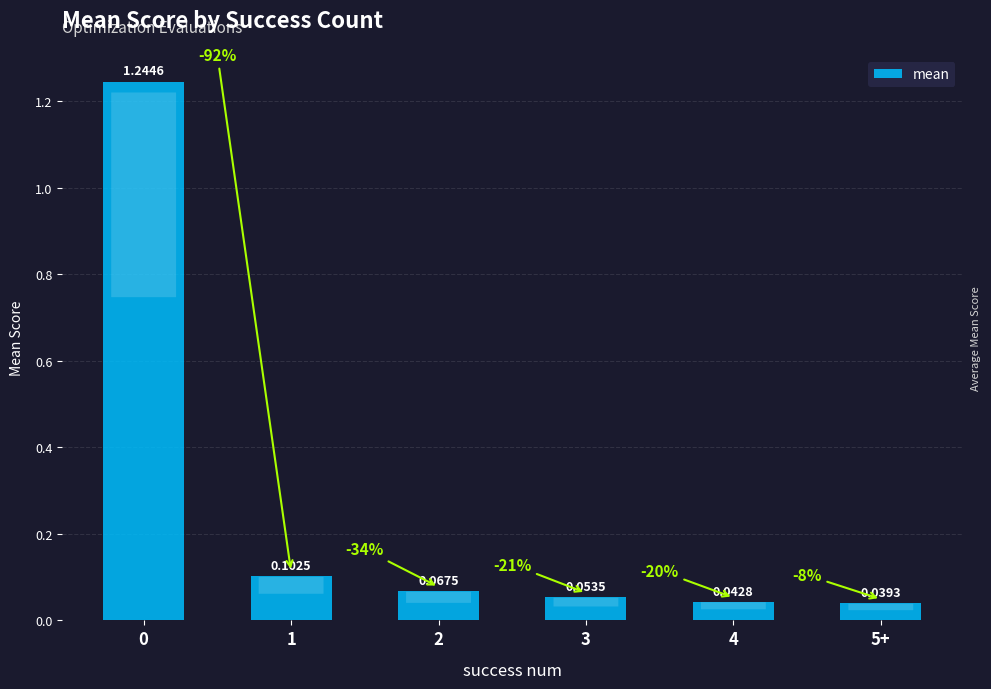

What is the sum of the values at 1 and 0?

1.3